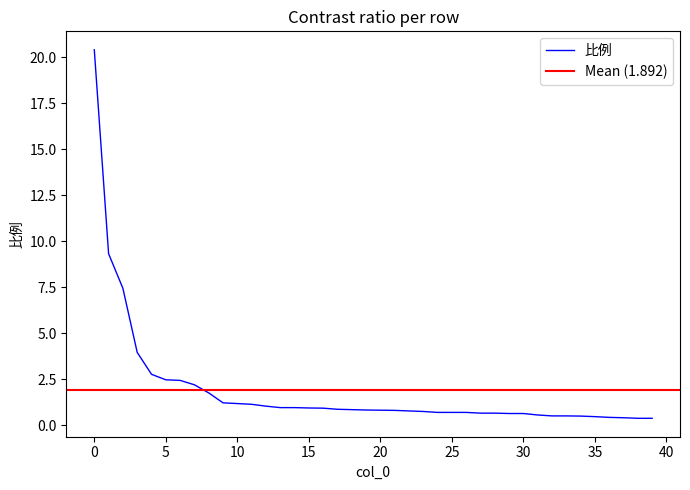

The chart shows a value of 0.7 at 26. True or false?

True